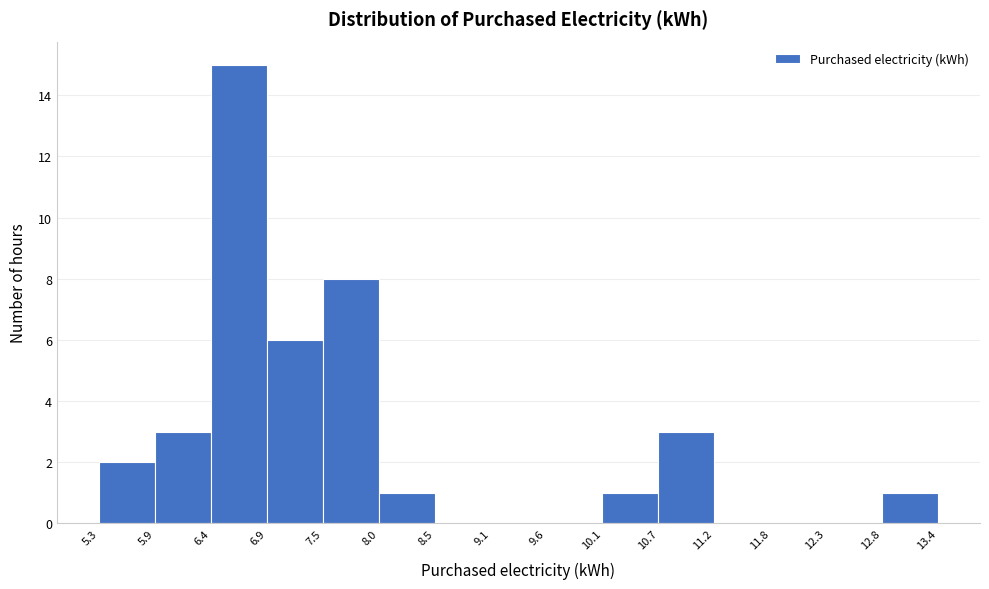

How tall is the bar that spans 8.0 to 8.5 on the x-axis? The values are not printed on the chart, so give them approximately, as read against the axis.

1